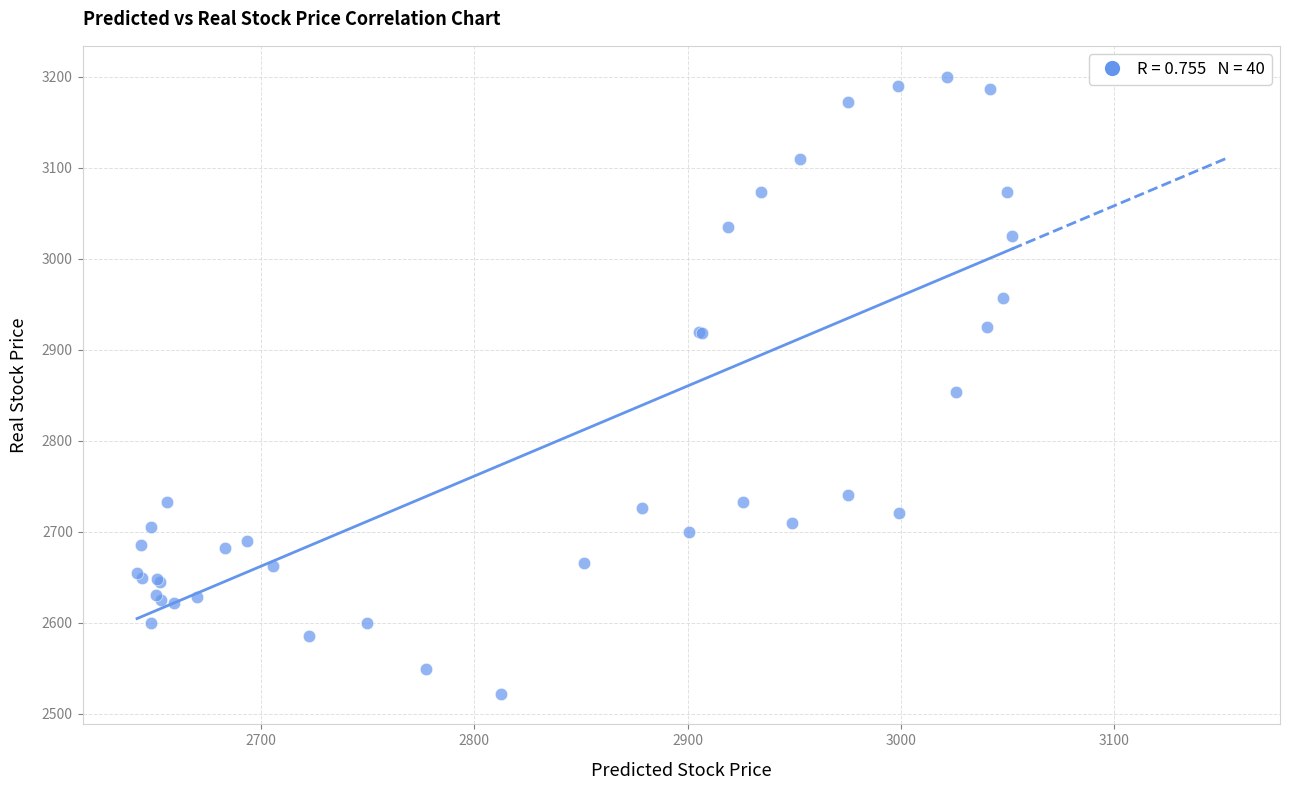

What Y value in the scatter plot is closest to 2861?

2853